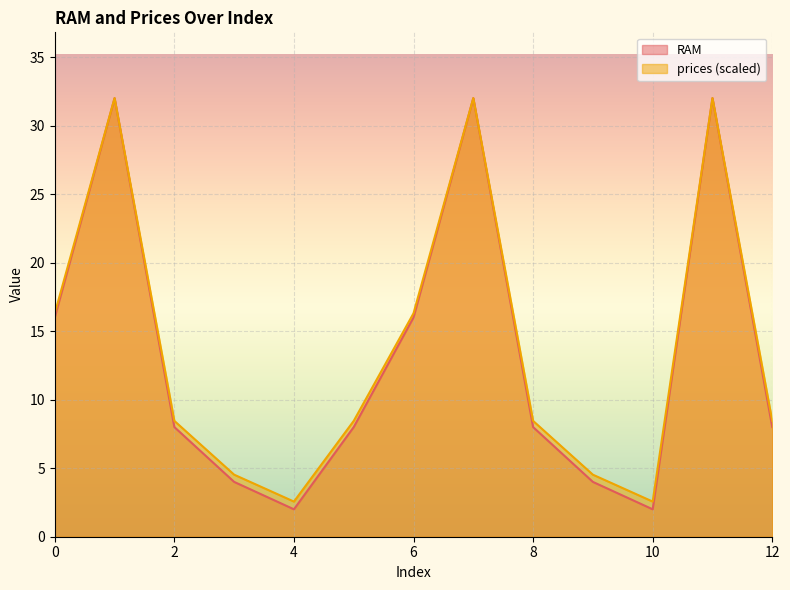

Reading left to right, extract all data points from this chart.

RAM: 16.0	32.0	8.0	4.0	2.0	8.0	16.0	32.0	8.0	4.0	2.0	32.0	8.0
prices: 16.3	32.0	8.5	4.5	2.6	8.5	16.3	32.0	8.5	4.5	2.6	32.0	8.5